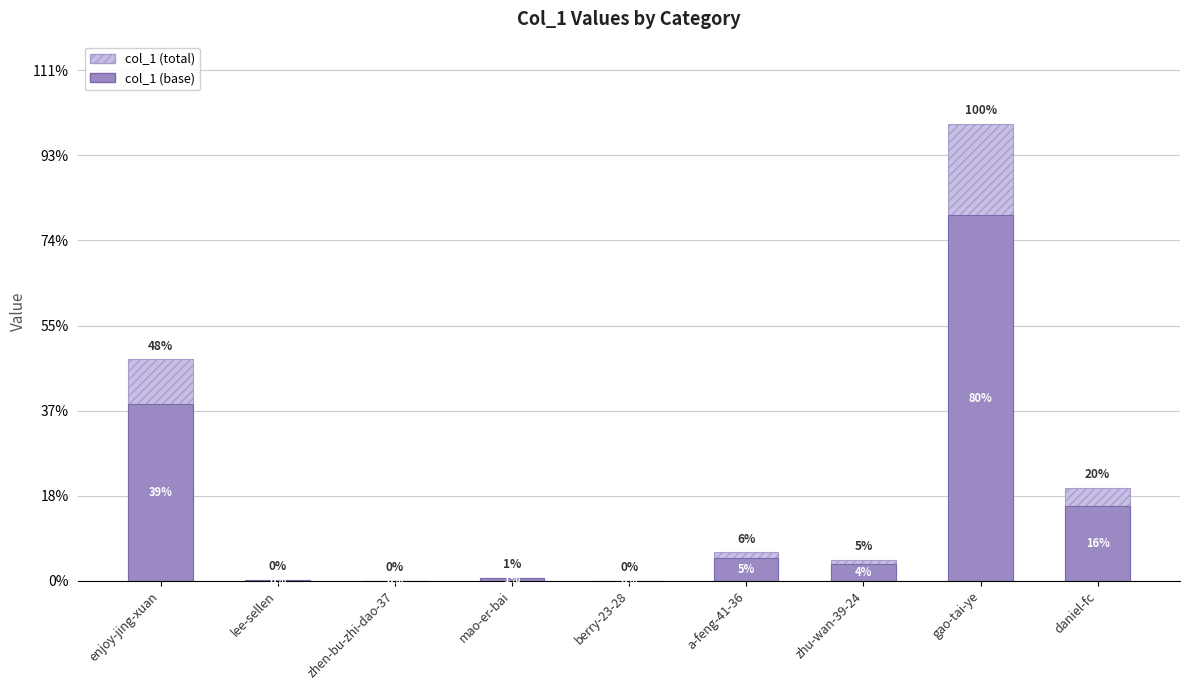

Count the number of categories in the chart.

9